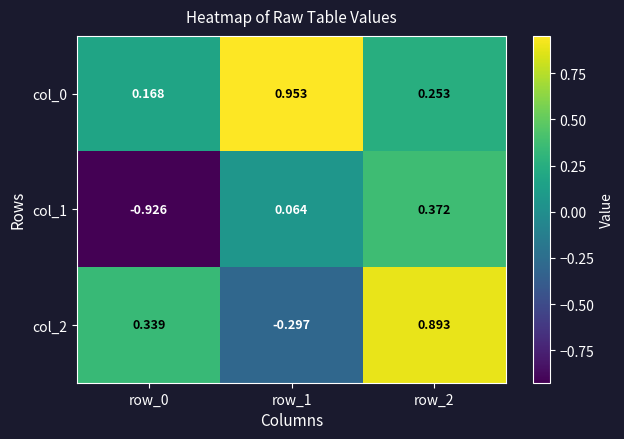

Count the number of categories in the chart.

3